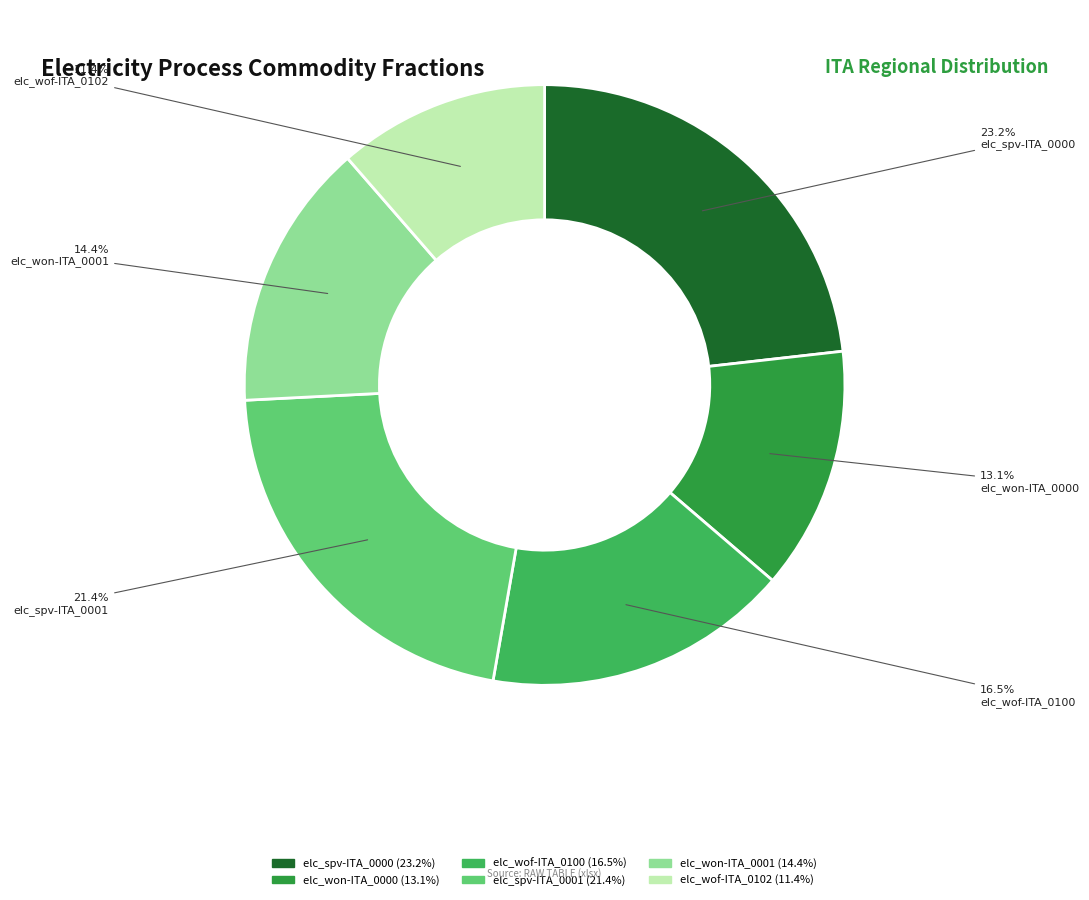

How much of the chart is everything except elc_spv-ITA_0000?

76.8%